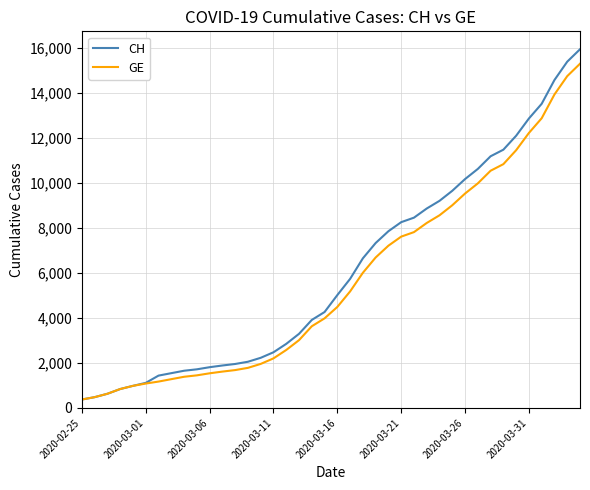

Which series has the largest range (max minus min)?

CH